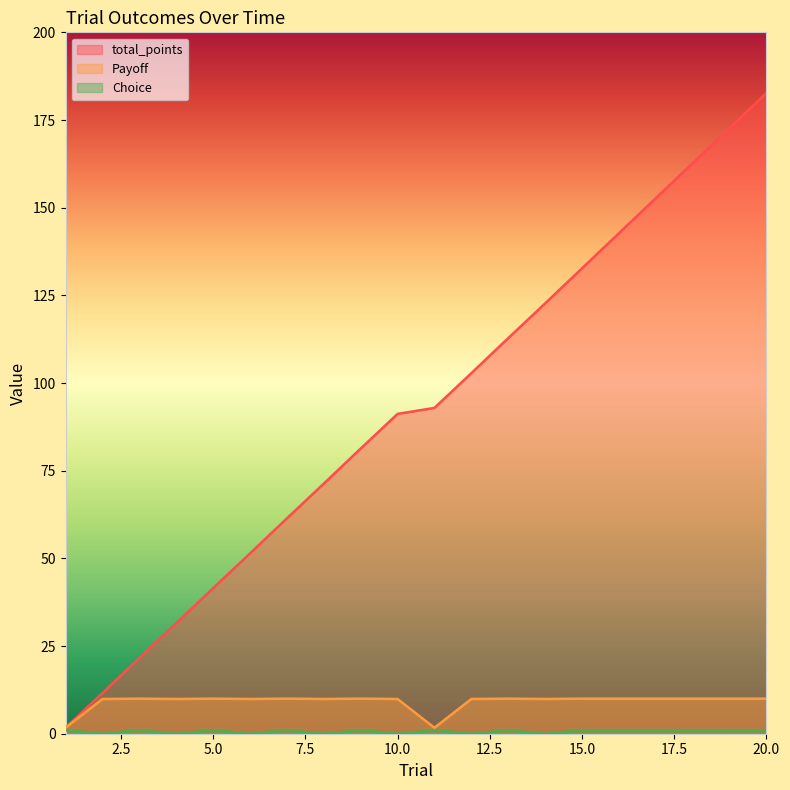

Which category has the highest value across all series?

20.0